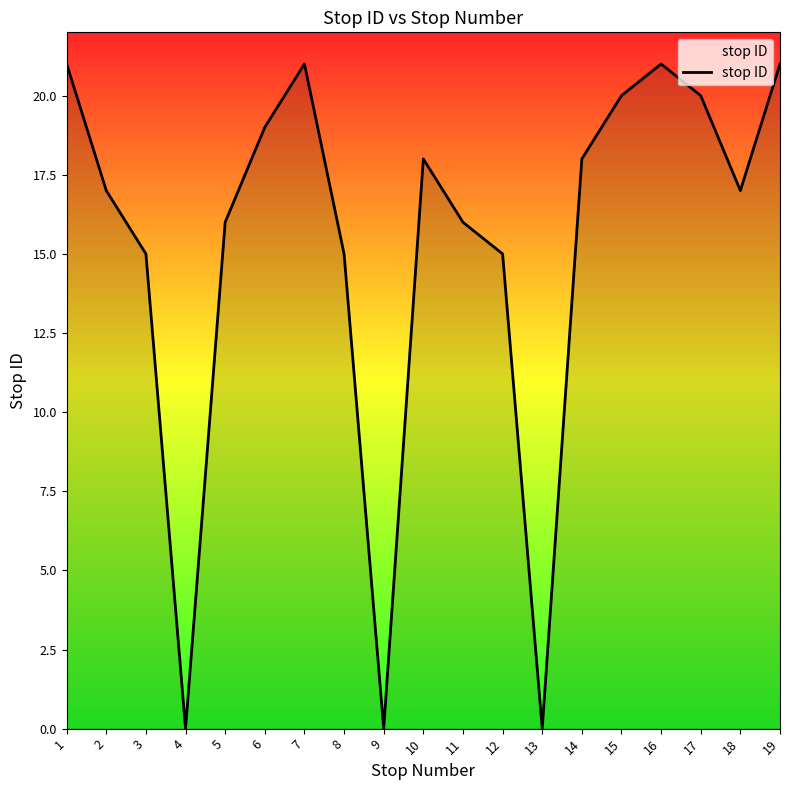

What is the ratio of the value at 7 to the value at 11?

1.3